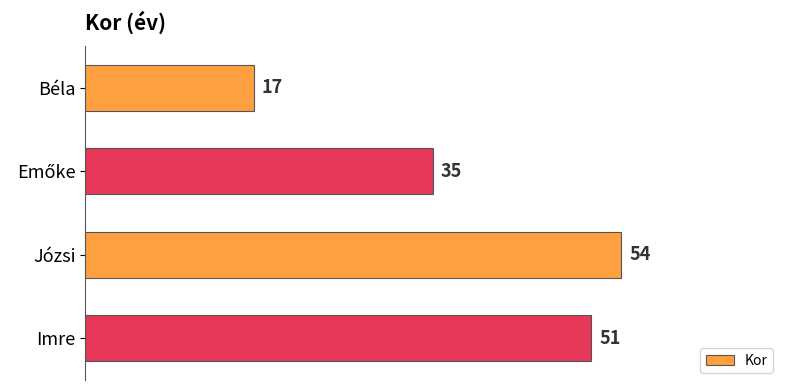

What is the difference between the second highest and second lowest values?

16